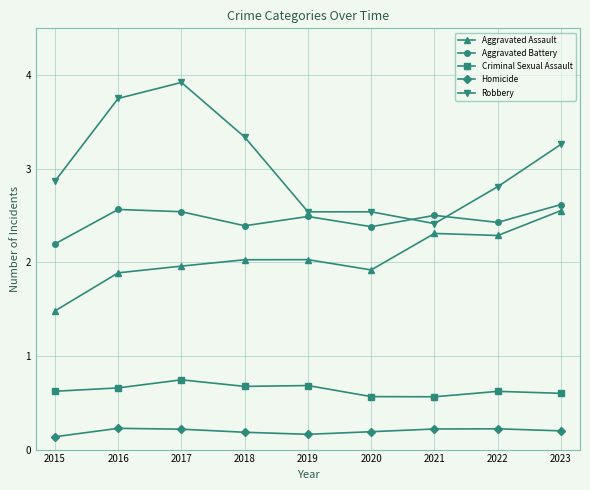

What is the maximum value for Homicide?

0.2